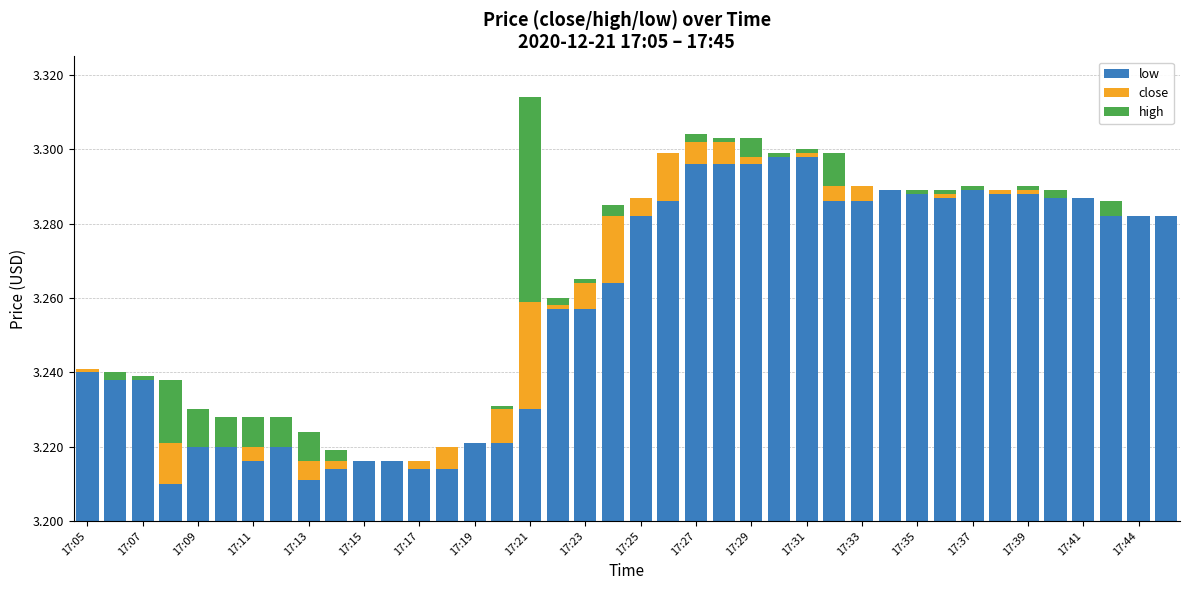

Is it true that high equals 0.1 at 17:21?

False